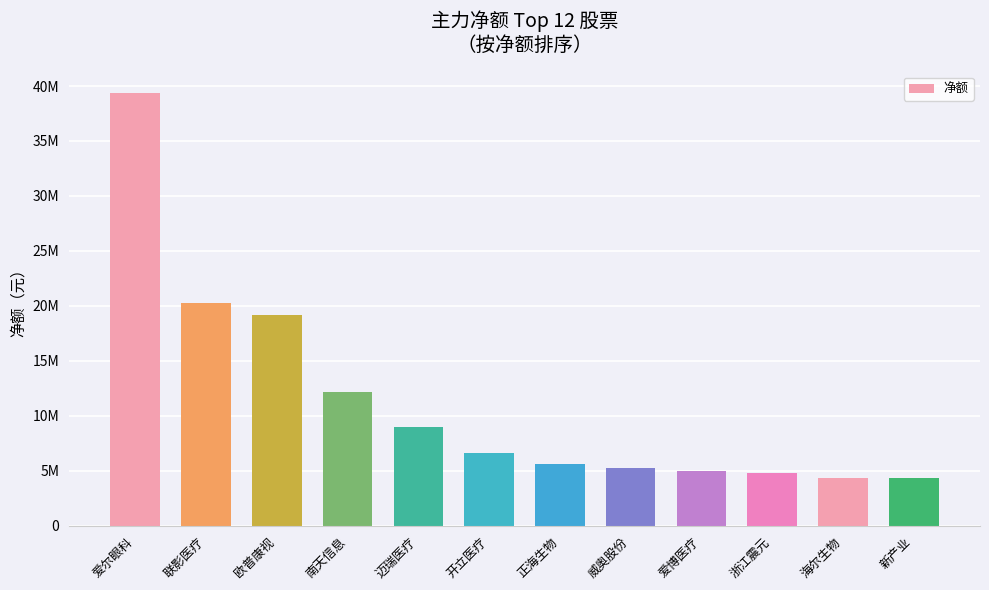

Rank the categories by value from highest to lowest.

爱尔眼科, 联影医疗, 欧普康视, 南天信息, 迈瑞医疗, 开立医疗, 正海生物, 威奥股份, 爱博医疗, 浙江震元, 海尔生物, 新产业